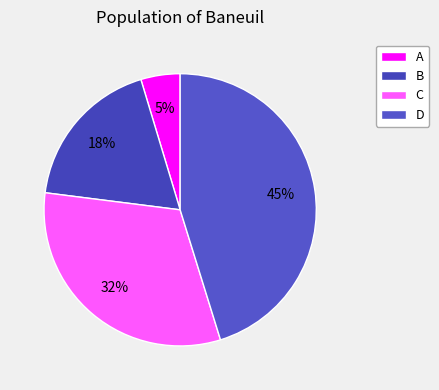

Which category has the biggest portion of the pie?

D